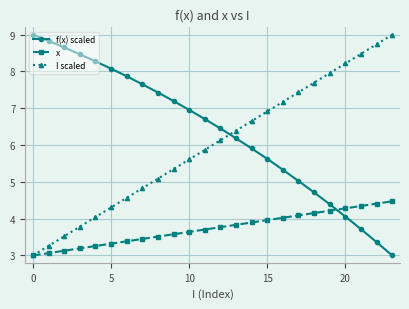

What are all the series names shown in the legend?

f(x) scaled, x, I scaled